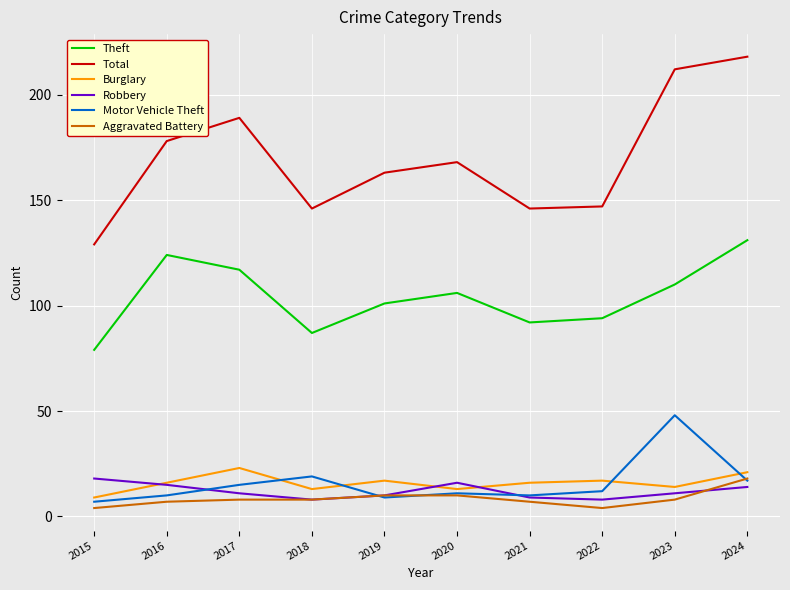

The Theft series shows 121 at 2015. True or false?

False